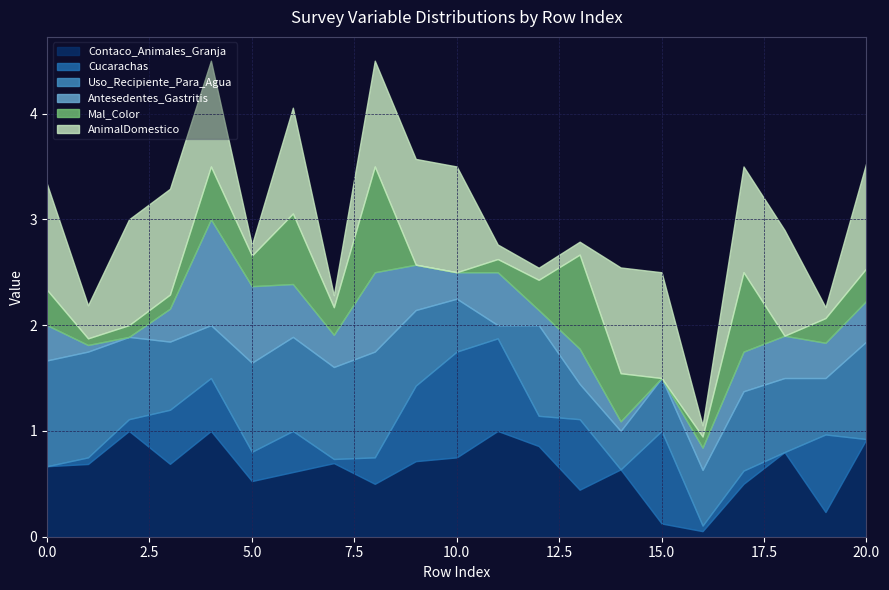

Is the value of Cucarachas at 2 greater than the value of Antesedentes_Gastritis at 5?

No